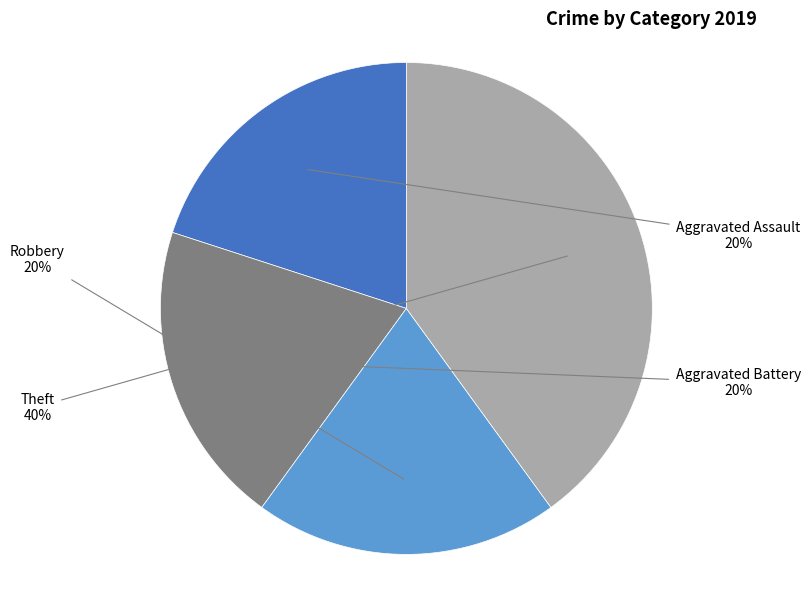

What percentage is the Aggravated Assault slice, to the nearest percent?

20%